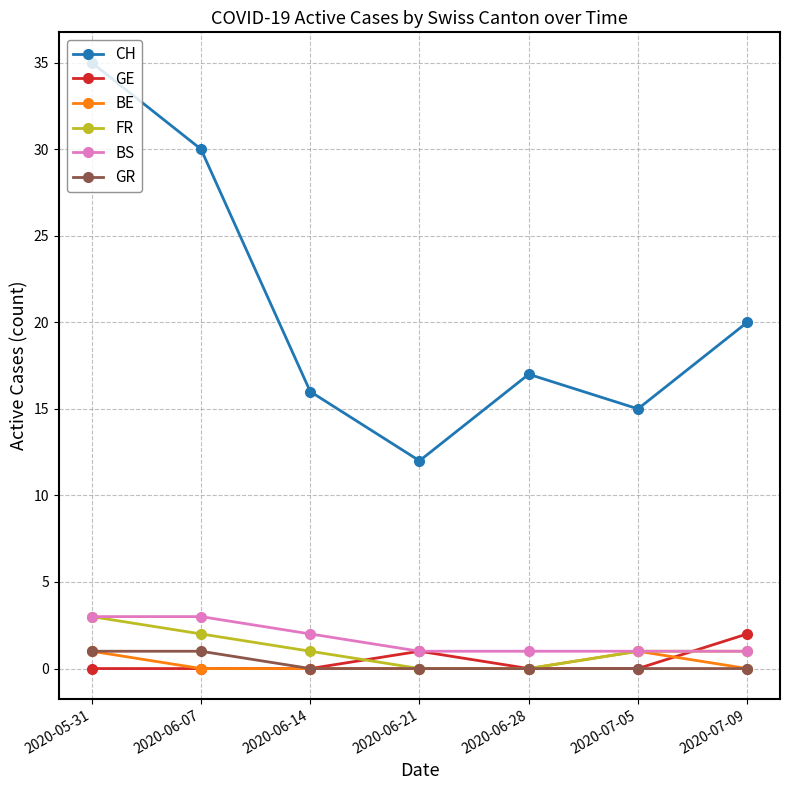

What is the total value across all series at 2020-06-28?

18